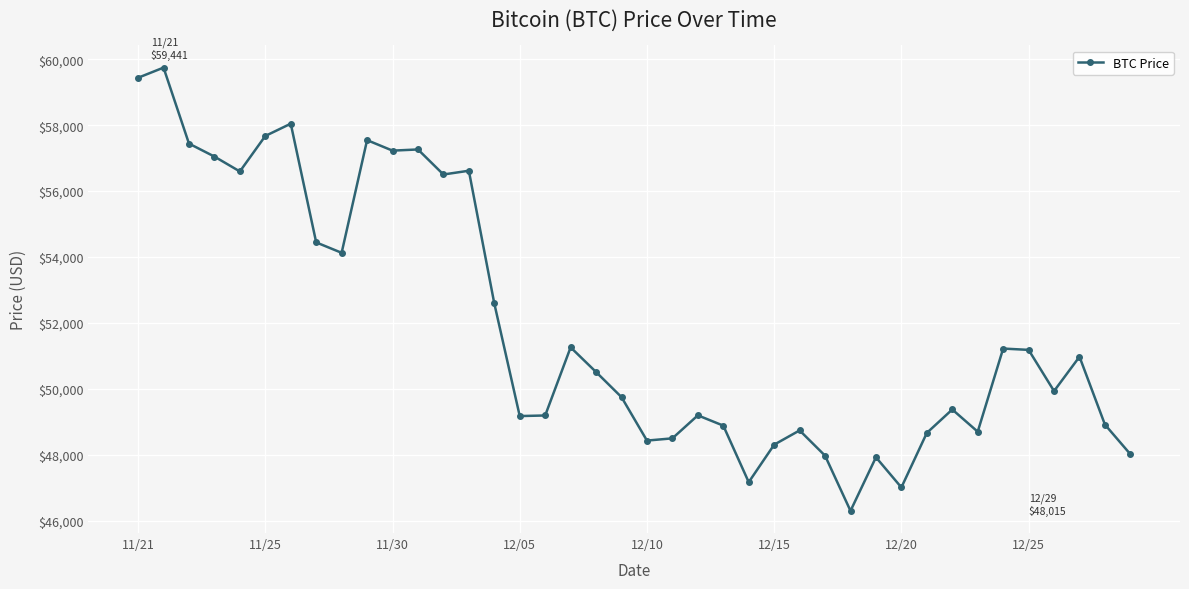

What is the minimum value shown in the chart?

46296